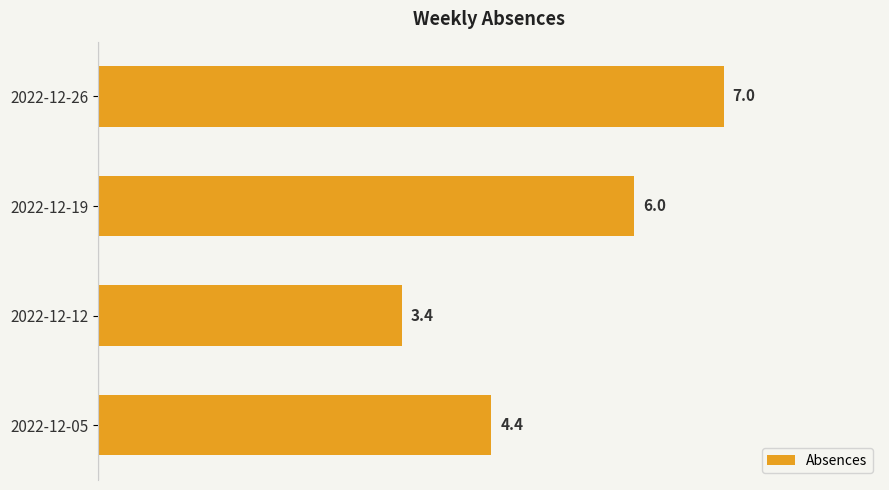

How many values are between 4 and 7?

3